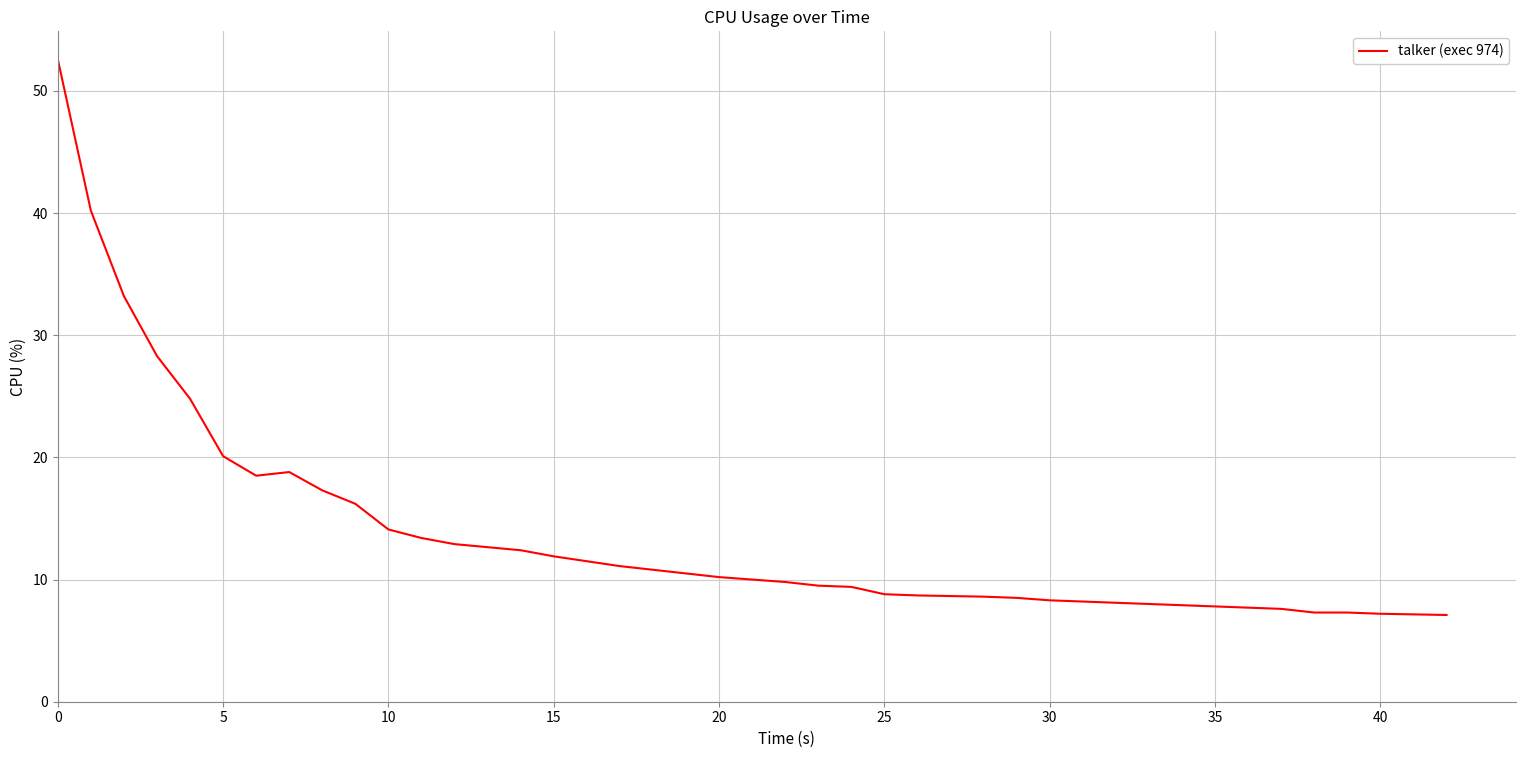

What is the difference between the maximum and minimum values?

45.5